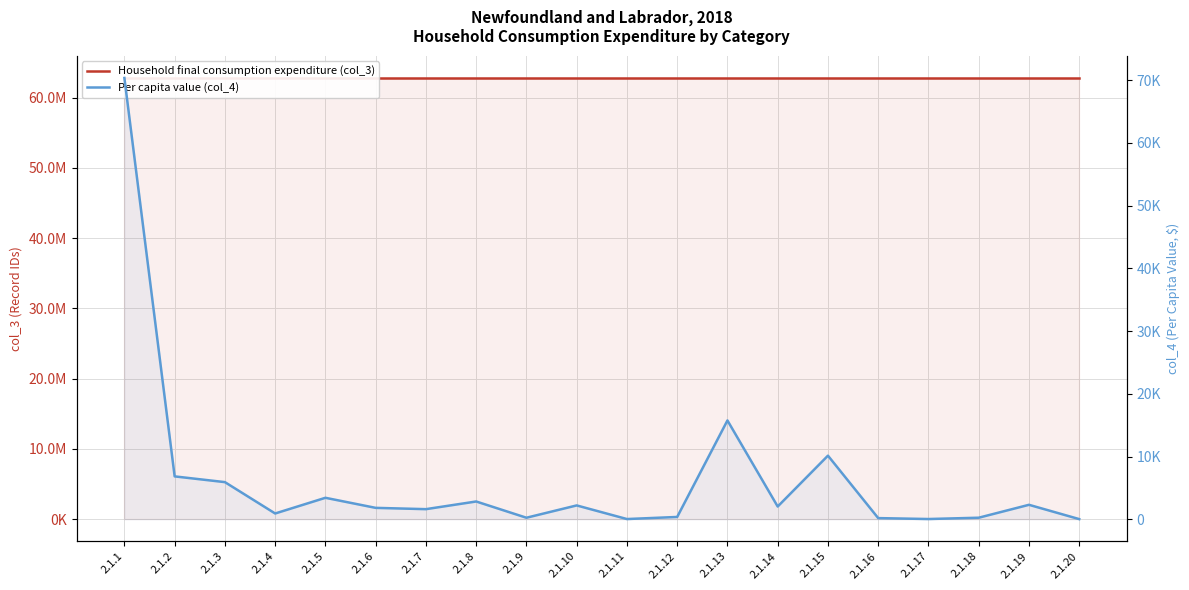

True or false: Per capita value (col_4) and Household final consumption expenditure (col_3) cross at least once.

False